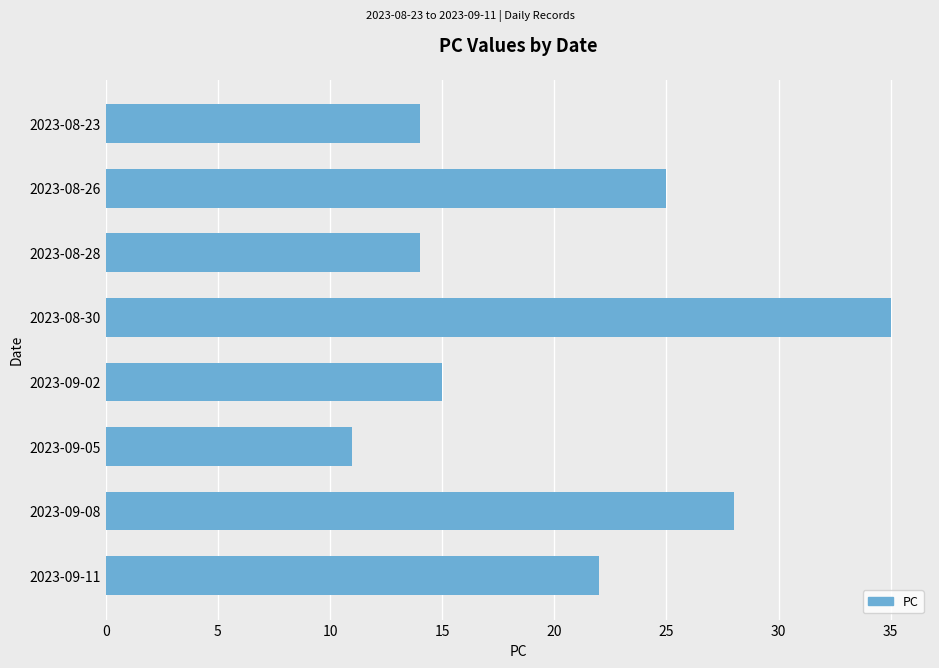

Which label corresponds to the largest value in the chart?

2023-08-30